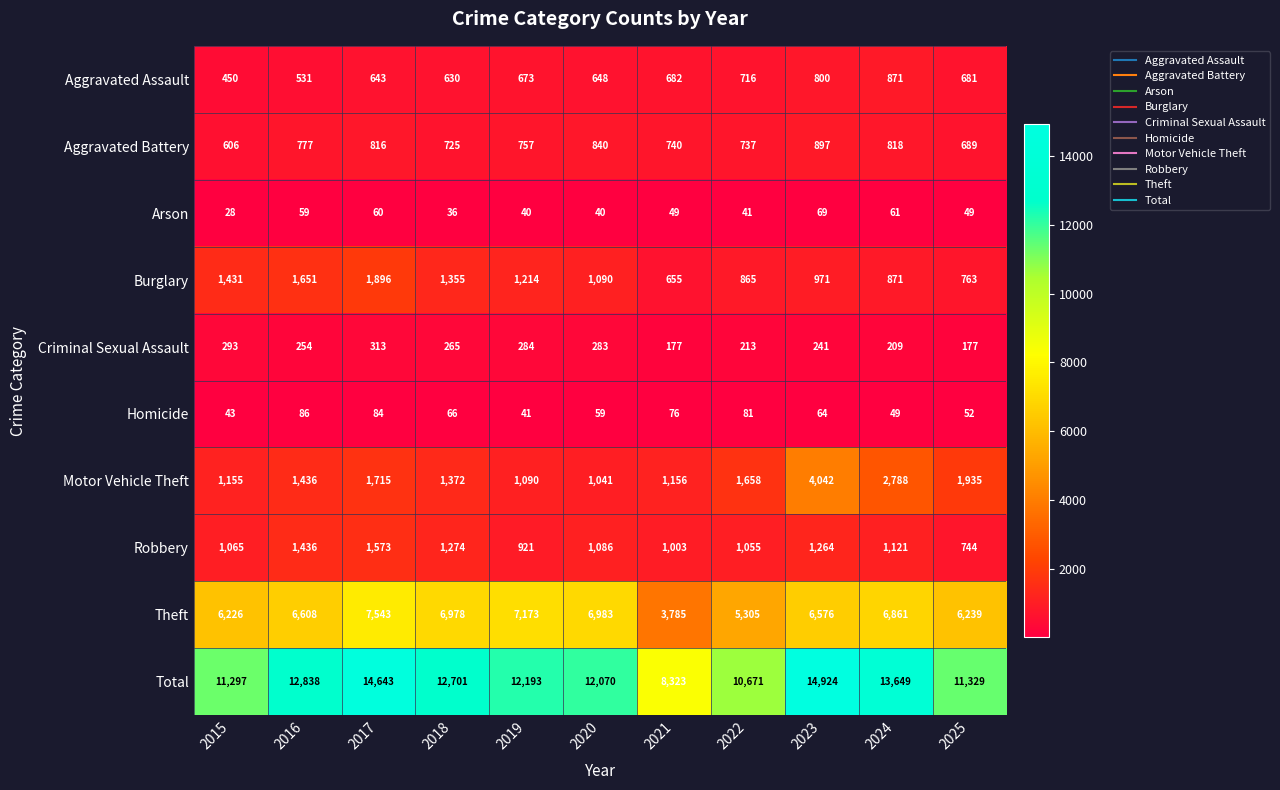

At which label is Motor Vehicle Theft closest to 2541?

2024